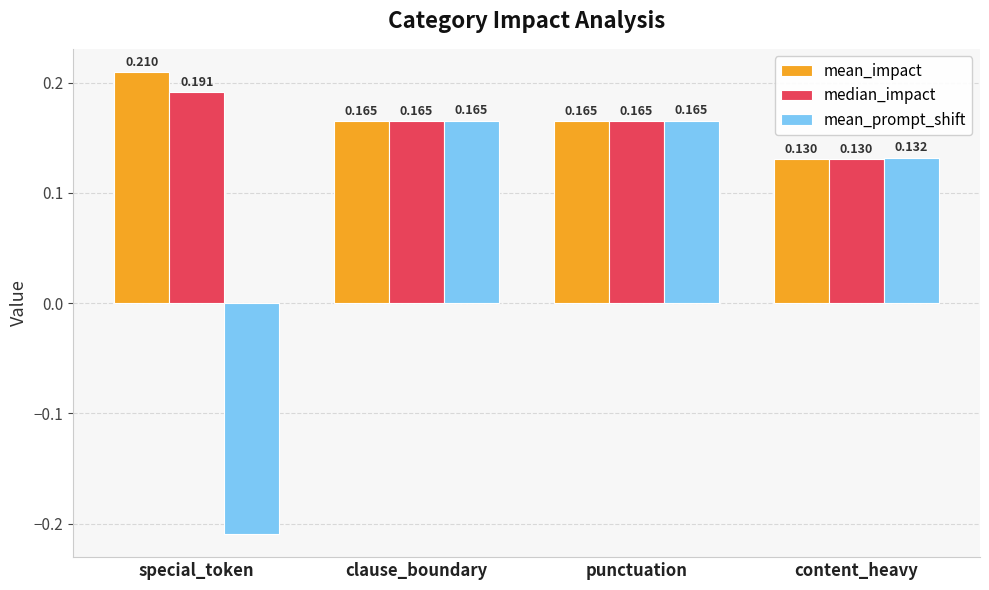

At which label is mean_impact closest to 0?

content_heavy